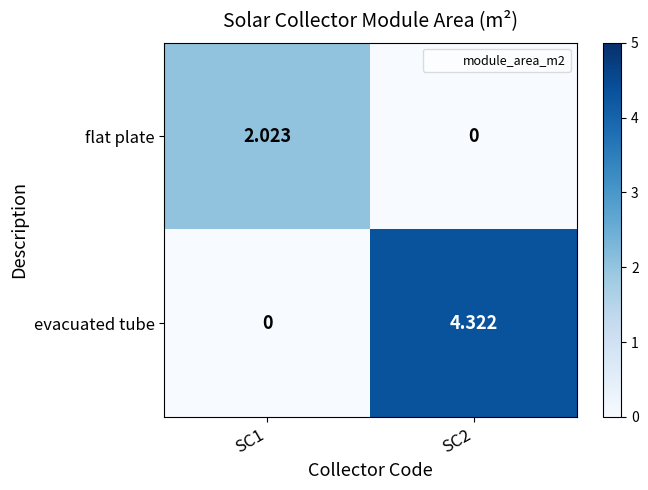

At SC1, list the series in order from smallest to largest.

evacuated tube, flat plate